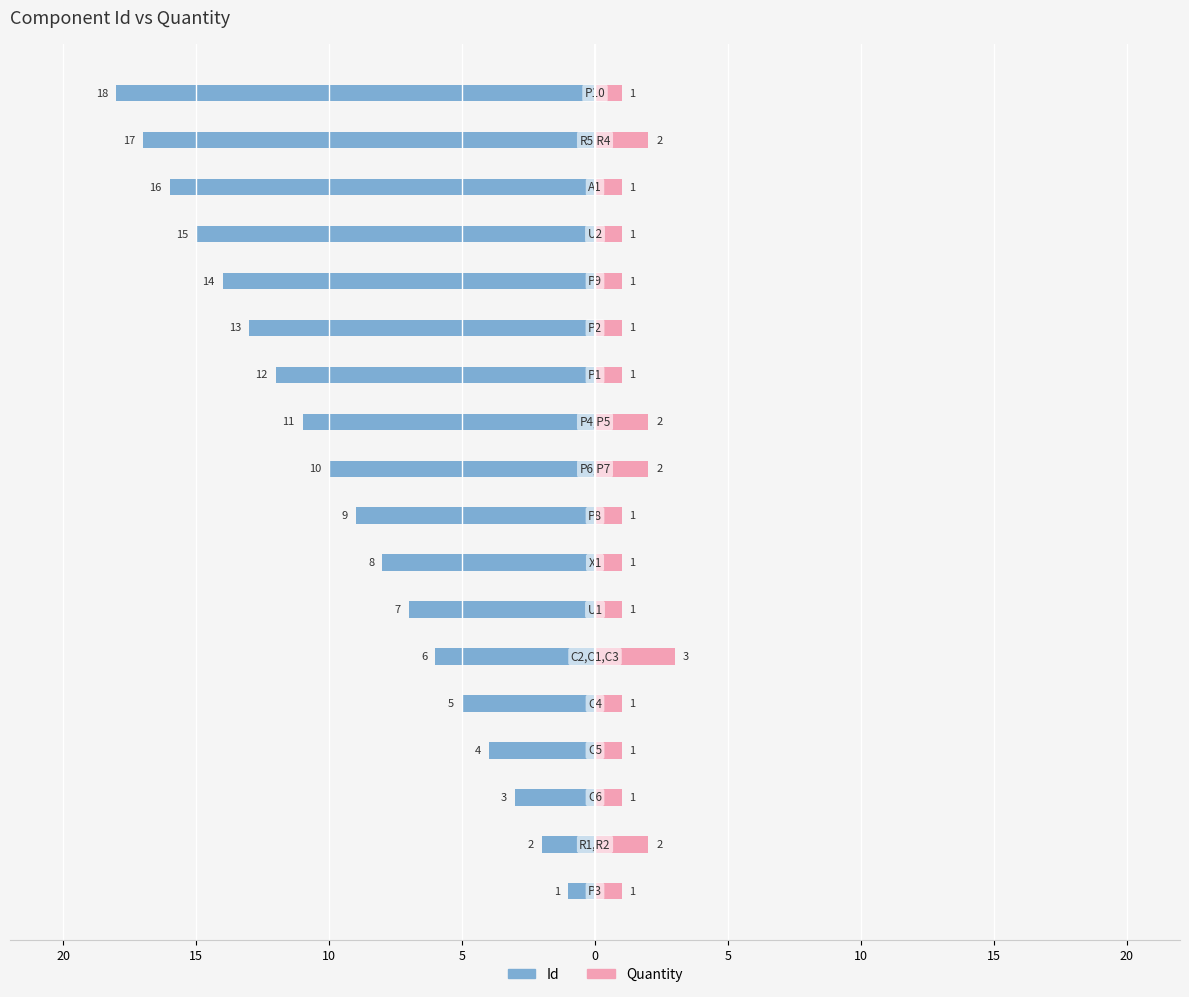

Reading left to right, what are all the values shown in this chart?

Id: -1	-2	-3	-4	-5	-6	-7	-8	-9	-10	-11	-12	-13	-14	-15	-16	-17	-18
Quantity: 1	2	1	1	1	3	1	1	1	2	2	1	1	1	1	1	2	1